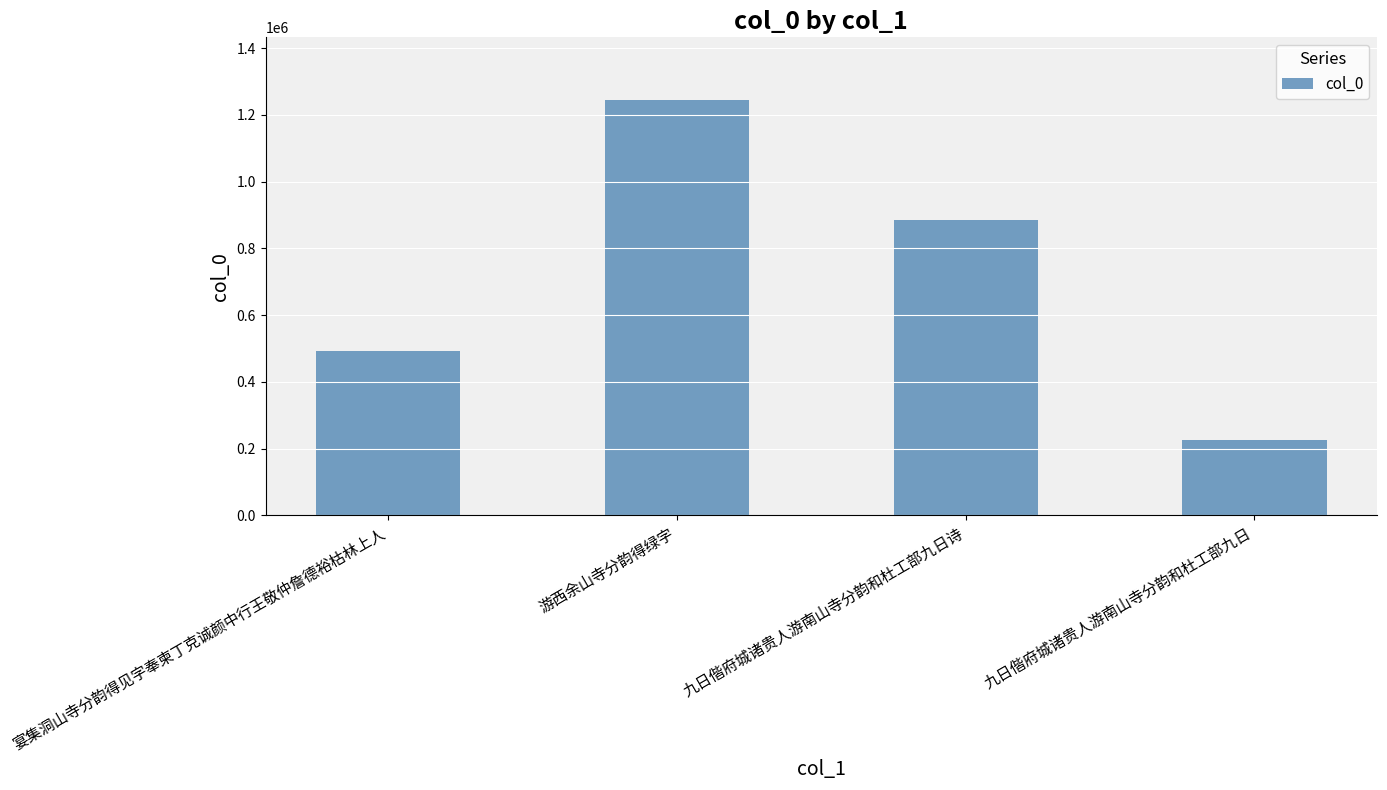

What is the average value?

712712